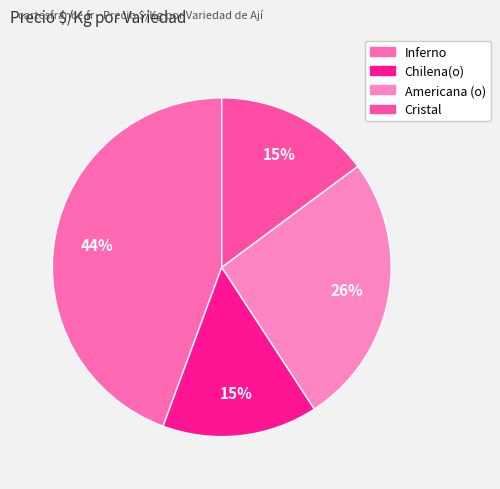

To the nearest percent, what portion does Chilena(o) represent?

15%